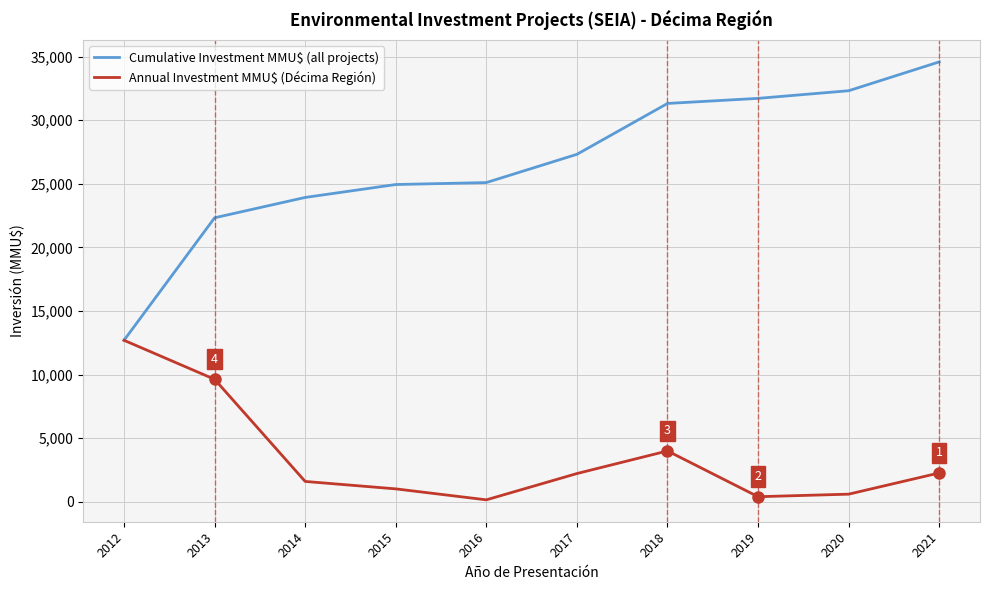

Does the chart display data point markers on the line(s)?

No